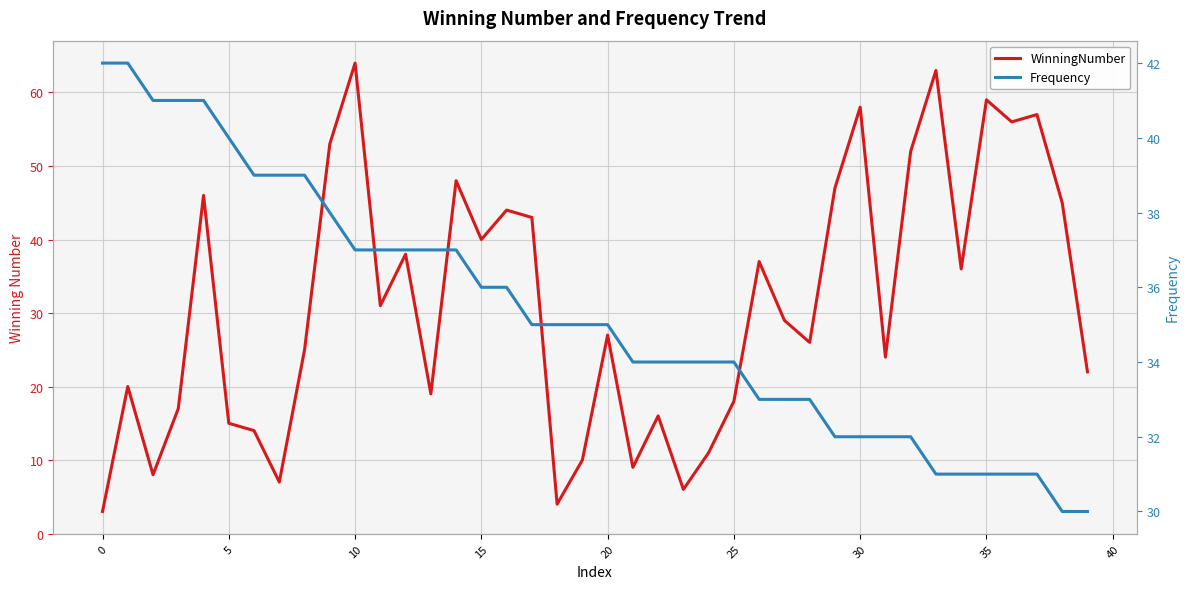

List the series in order of their peak value, highest first.

WinningNumber, Frequency